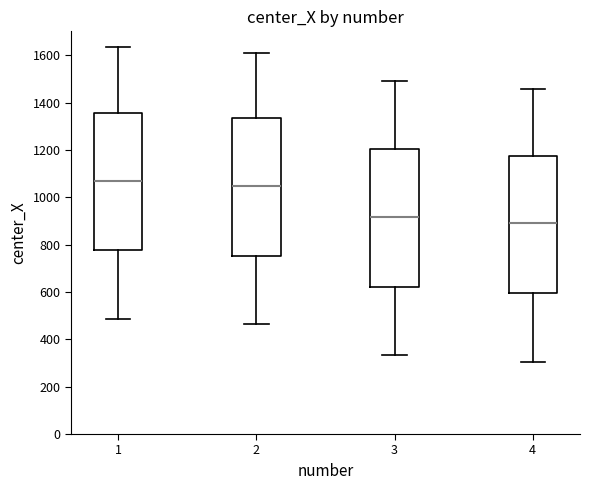

Reading left to right, transcribe this box plot: for each box, give where its median line is, the range the box spans, and where its two whiskers end, as read against the y-axis. The values are not printed on the chart, so give them approximately, as read against the axis.

1: median 1060, box 780 to 1360, whiskers 480 to 1640
2: median 1040, box 760 to 1340, whiskers 460 to 1600
3: median 920, box 620 to 1200, whiskers 340 to 1480
4: median 880, box 600 to 1180, whiskers 300 to 1460